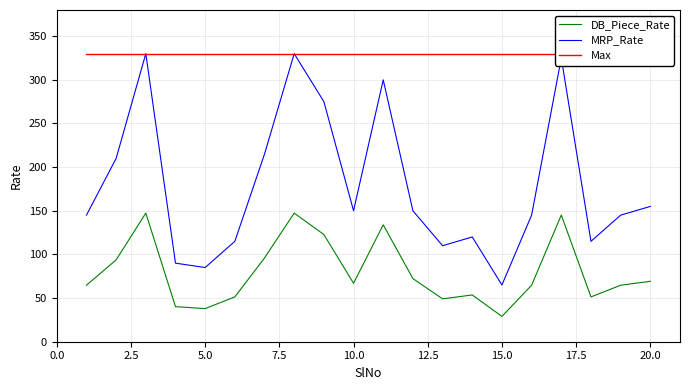

At which label does MRP_Rate reach its minimum?

15.0